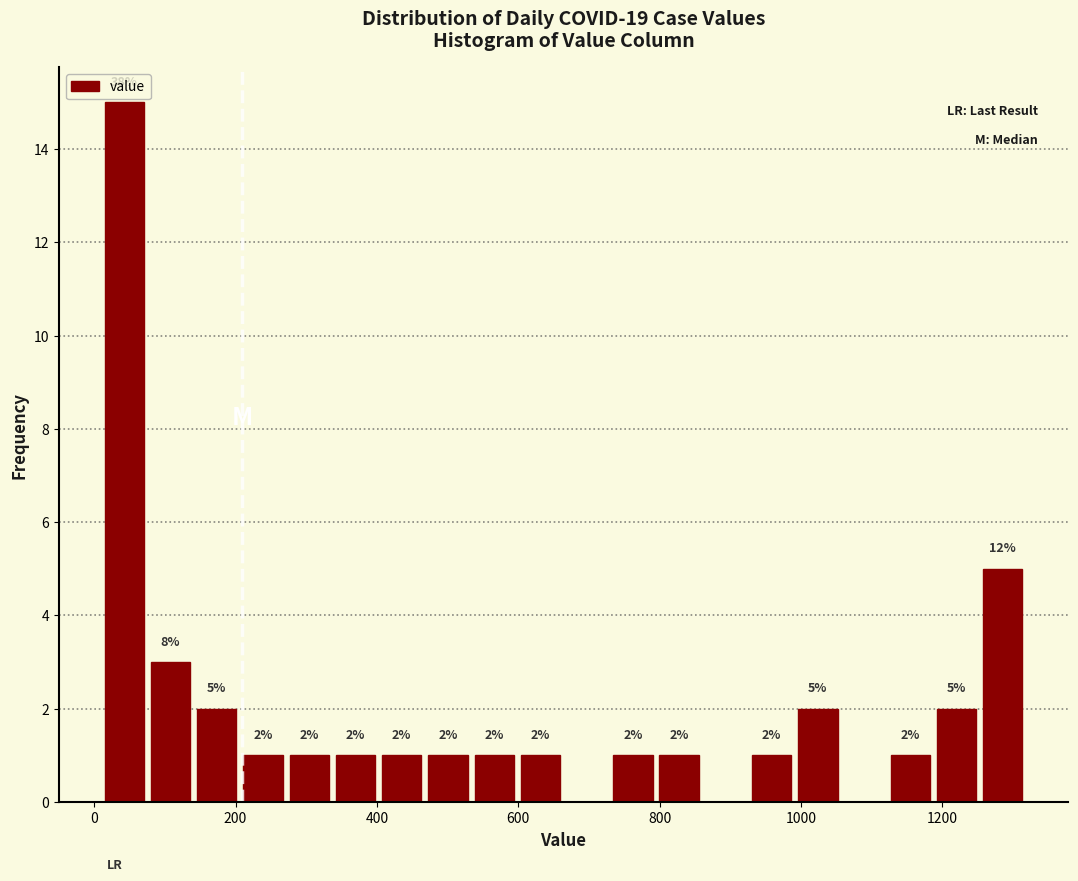

Read against the x-axis, roughly where is the centre of the tallest bar?

40